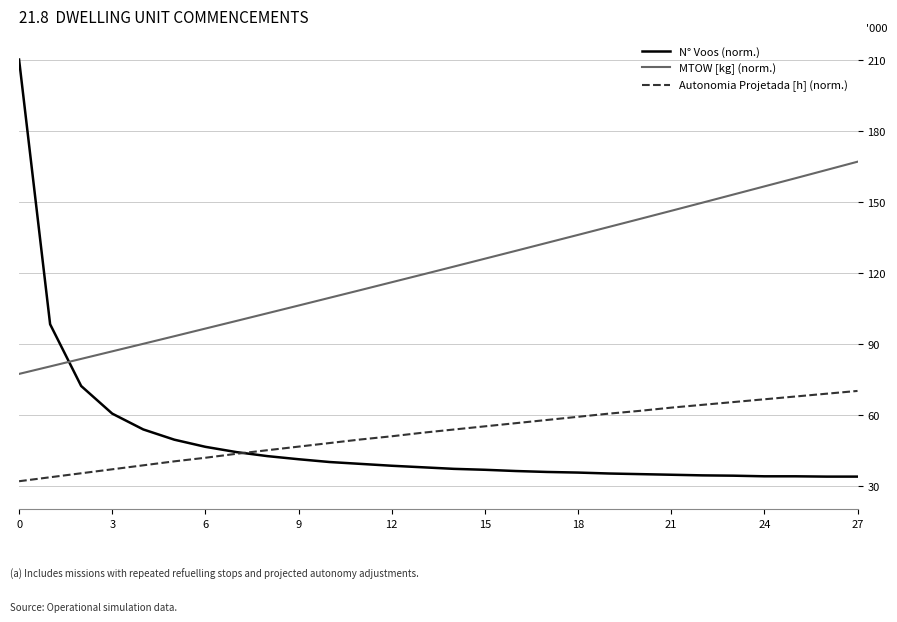

How many distinct data groups are displayed?

3